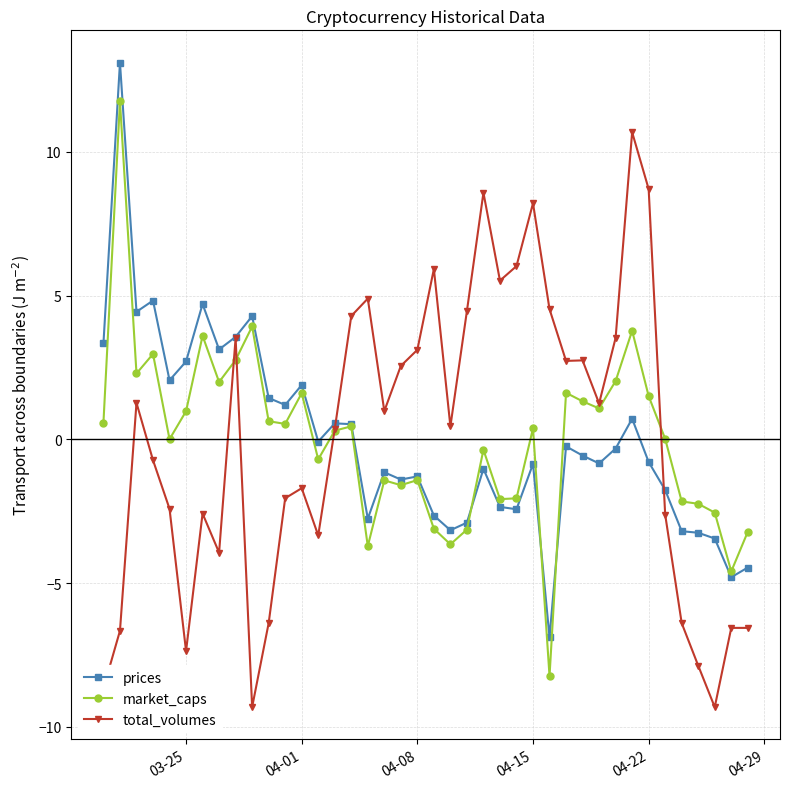

What is the value of the prices point at the 28th from the left?

-6.9